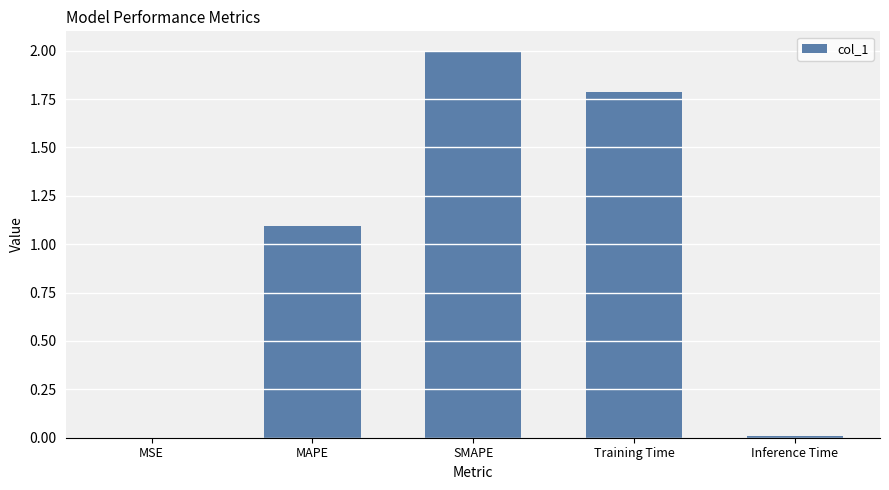

What is the greatest value displayed?

2.0